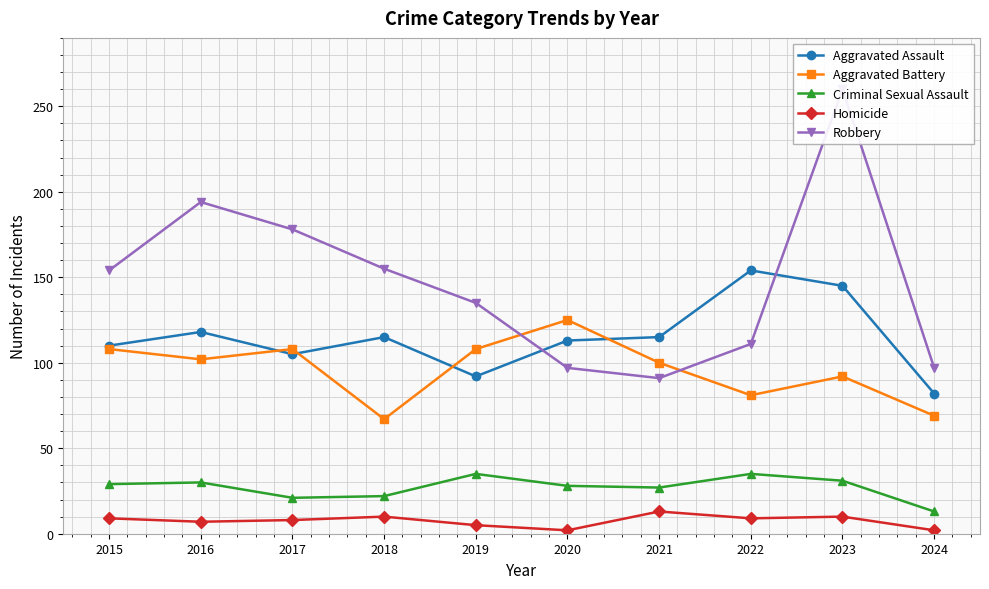

Reading left to right, what are all the values shown in this chart?

Aggravated Assault: 110	118	105	115	92	113	115	154	145	82
Aggravated Battery: 108	102	108	67	108	125	100	81	92	69
Criminal Sexual Assault: 29	30	21	22	35	28	27	35	31	13
Homicide: 9	7	8	10	5	2	13	9	10	2
Robbery: 154	194	178	155	135	97	91	111	260	97